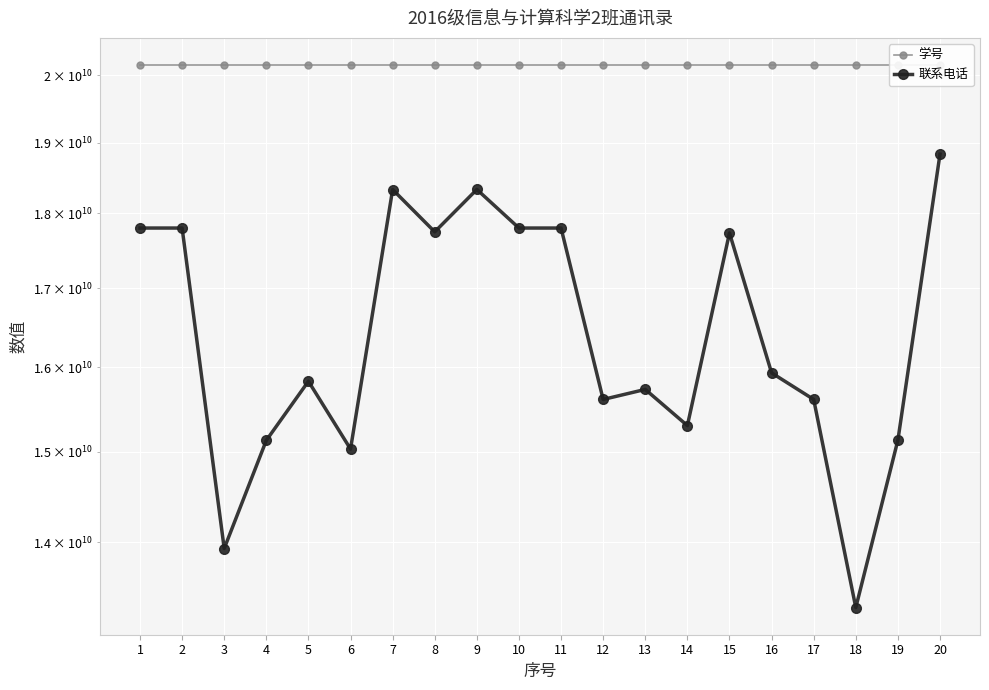

Reading right to left, extract all data points from this chart.

学号: 20160504072	20160504071	20160504070	20160504069	20160504068	20160504065	20160504064	20160504063	20160504062	20160504061	20160504060	20160504059	20160504058	20160504058	20160504054	20160504052	20160504050	20160504049	20160504048	20160504047
联系电话: 18832213253	15133839439	13315468449	15612105035	15932769115	17731160735	15303237235	15732408248	15612105095	17798051535	17798153087	18330898006	17746398180	18330070692	15031259757	15830870510	15131404223	13930678621	17798152107	17798158017